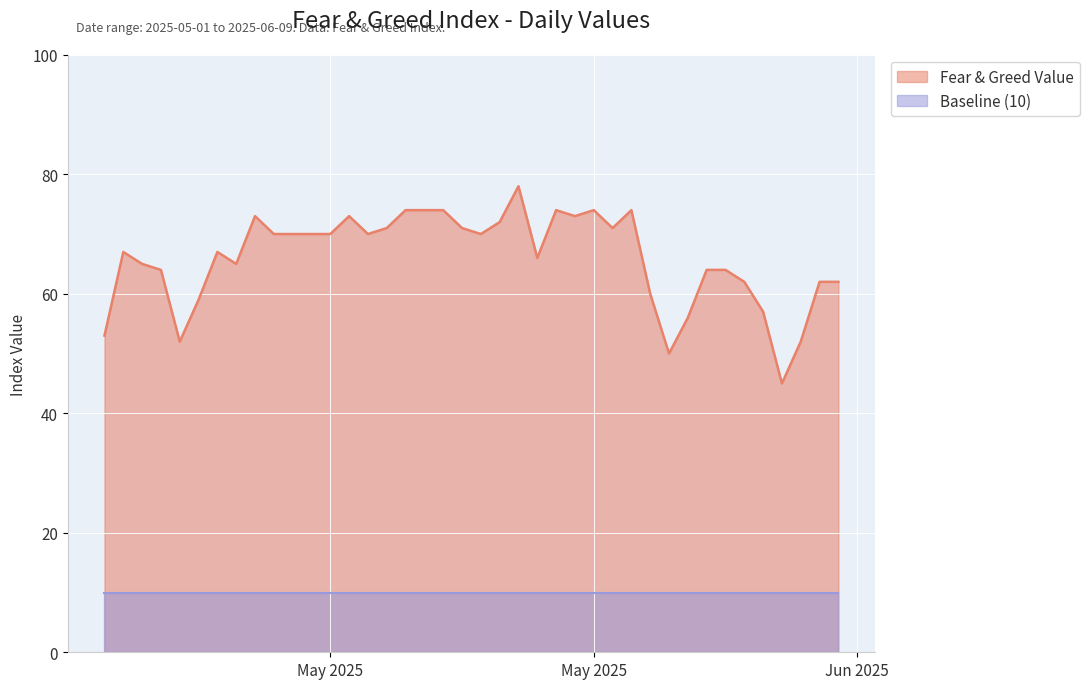

Reading left to right, list all the values displayed in this chart.

Fear & Greed Value: 2025-06-09=62	2025-06-08=62	2025-06-07=52	2025-06-06=45	2025-06-05=57	2025-06-04=62	2025-06-03=64	2025-06-02=64	2025-06-01=56	2025-05-31=50	2025-05-30=60	2025-05-29=74	2025-05-28=71	2025-05-27=74	2025-05-26=73	2025-05-25=74	2025-05-24=66	2025-05-23=78	2025-05-22=72	2025-05-21=70	2025-05-20=71	2025-05-19=74	2025-05-18=74	2025-05-17=74	2025-05-16=71	2025-05-15=70	2025-05-14=73	2025-05-13=70	2025-05-12=70	2025-05-11=70	2025-05-10=70	2025-05-09=73	2025-05-08=65	2025-05-07=67	2025-05-06=59	2025-05-05=52	2025-05-04=64	2025-05-03=65	2025-05-02=67	2025-05-01=53
Baseline: 2025-06-09=10	2025-06-08=10	2025-06-07=10	2025-06-06=10	2025-06-05=10	2025-06-04=10	2025-06-03=10	2025-06-02=10	2025-06-01=10	2025-05-31=10	2025-05-30=10	2025-05-29=10	2025-05-28=10	2025-05-27=10	2025-05-26=10	2025-05-25=10	2025-05-24=10	2025-05-23=10	2025-05-22=10	2025-05-21=10	2025-05-20=10	2025-05-19=10	2025-05-18=10	2025-05-17=10	2025-05-16=10	2025-05-15=10	2025-05-14=10	2025-05-13=10	2025-05-12=10	2025-05-11=10	2025-05-10=10	2025-05-09=10	2025-05-08=10	2025-05-07=10	2025-05-06=10	2025-05-05=10	2025-05-04=10	2025-05-03=10	2025-05-02=10	2025-05-01=10